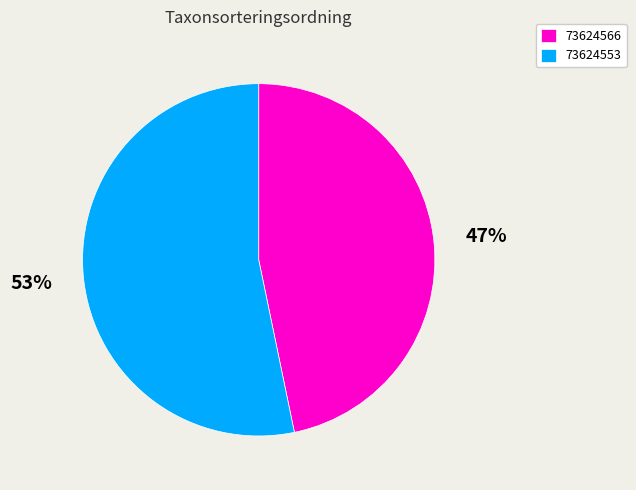

True or false: 73624553 accounts for 47% of the total.

False